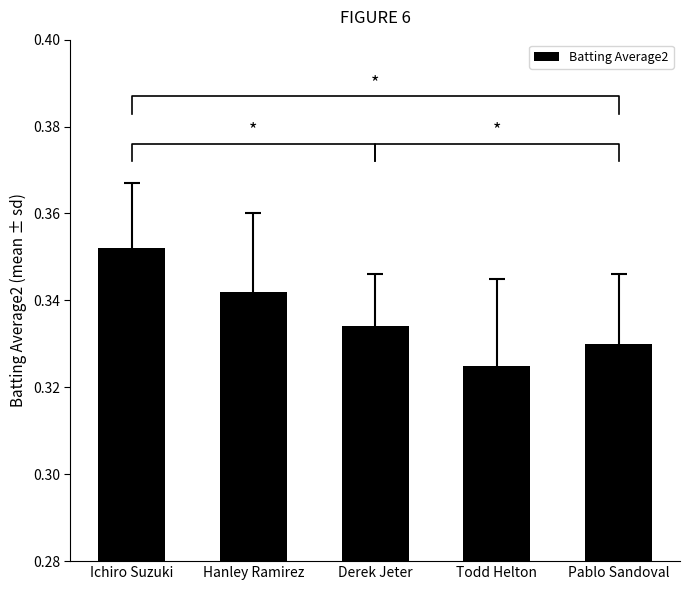

At which category does the chart reach its minimum across all series?

Todd Helton